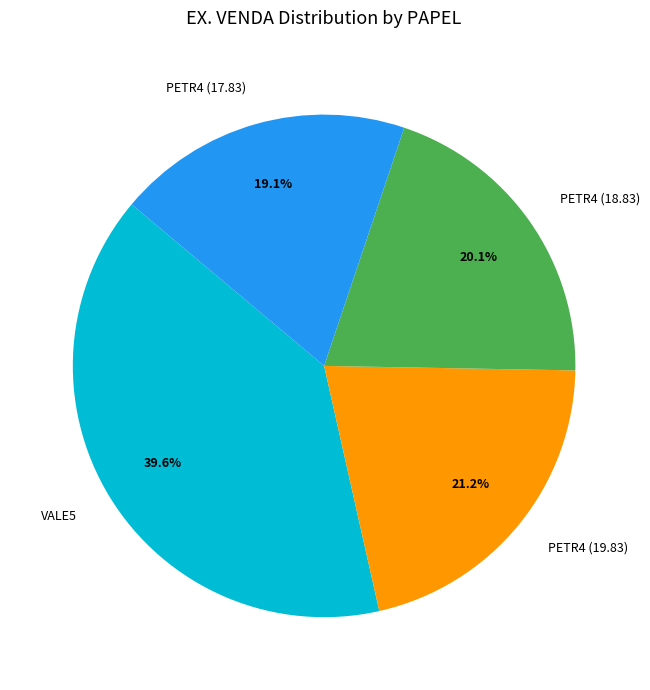

Between VALE5 and PETR4 (18.83), which is larger?

VALE5